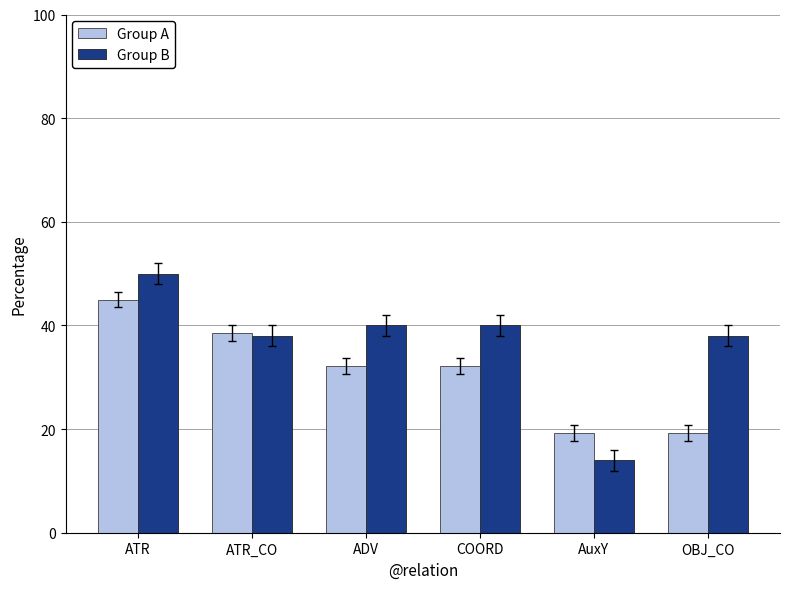

What is the difference between the maximum and second lowest values in the Group B series?

12.0